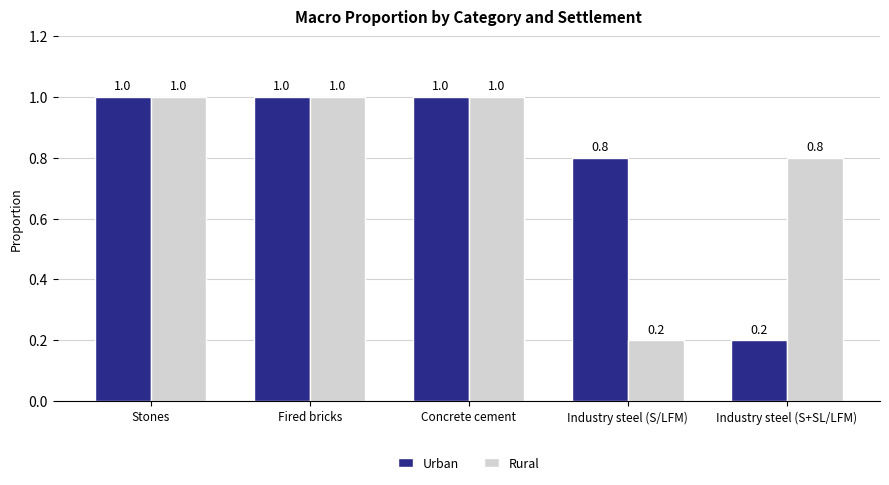

Between Concrete cement and Industry steel (S/LFM), which series saw the biggest shift?

Rural